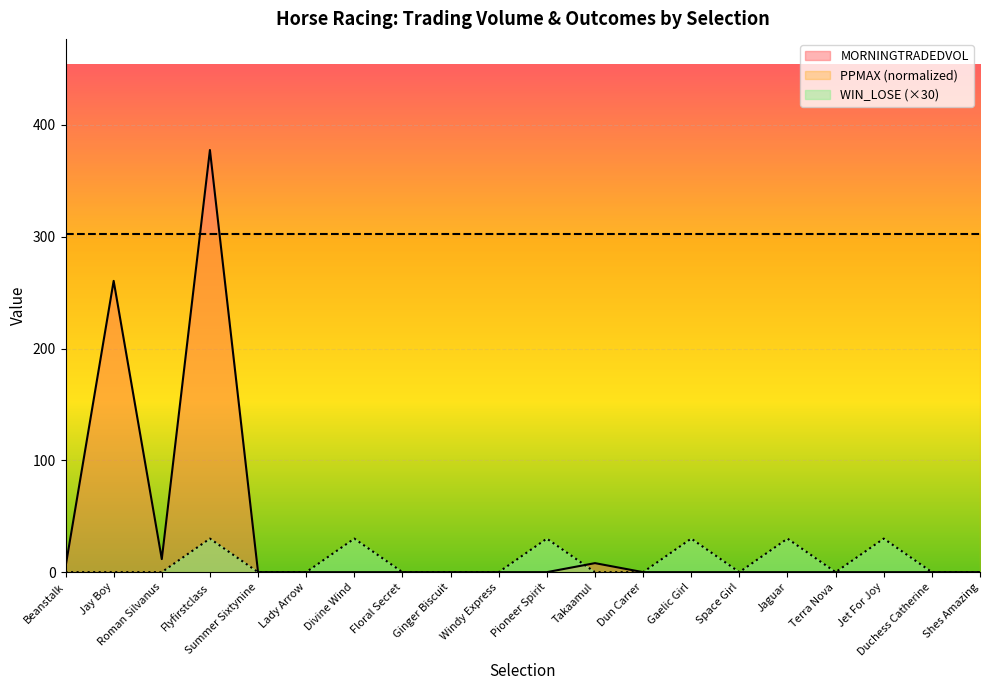

At which category is the sum across all series the highest?

Flyfirstclass